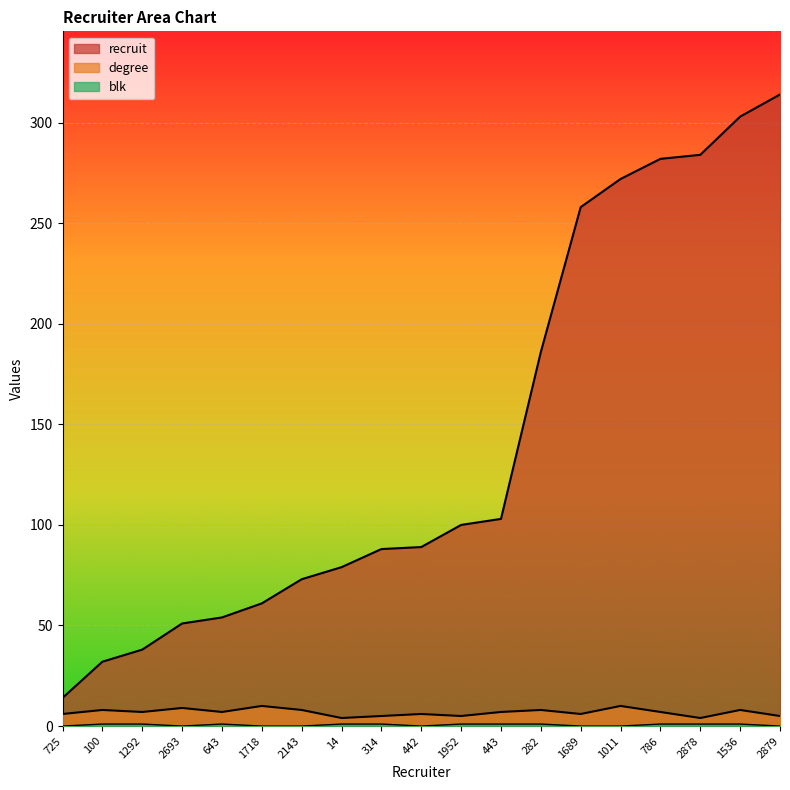

List the series in order of their peak value, highest first.

recruit, degree, blk